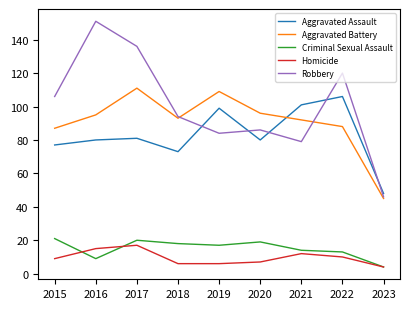

Does the chart have visible grid lines?

No